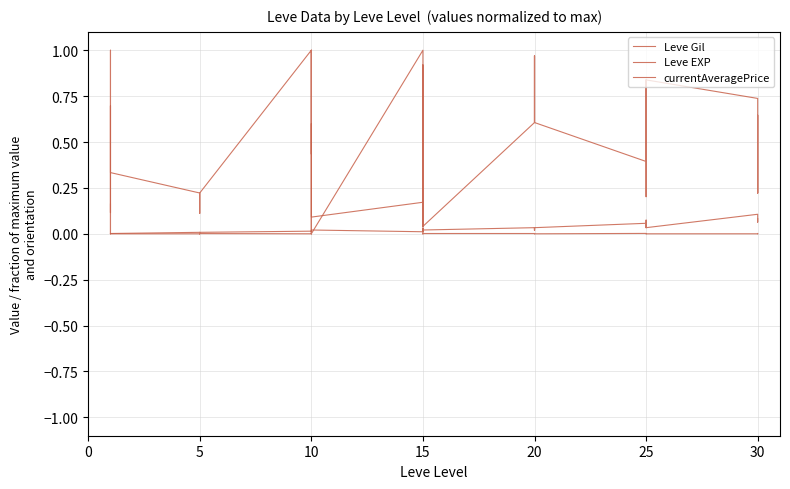

The currentAveragePrice series shows 0.0 at 20. True or false?

True